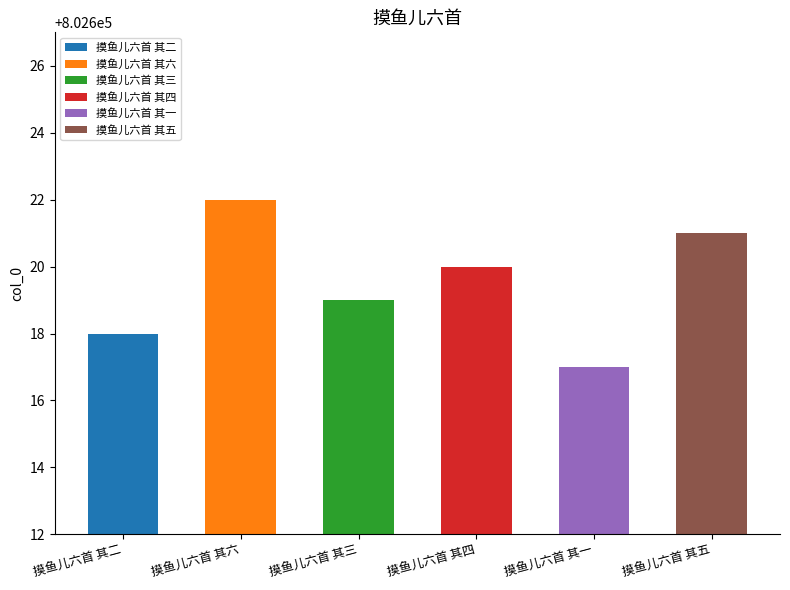

Which label corresponds to the largest value in the chart?

摸鱼儿六首 其六